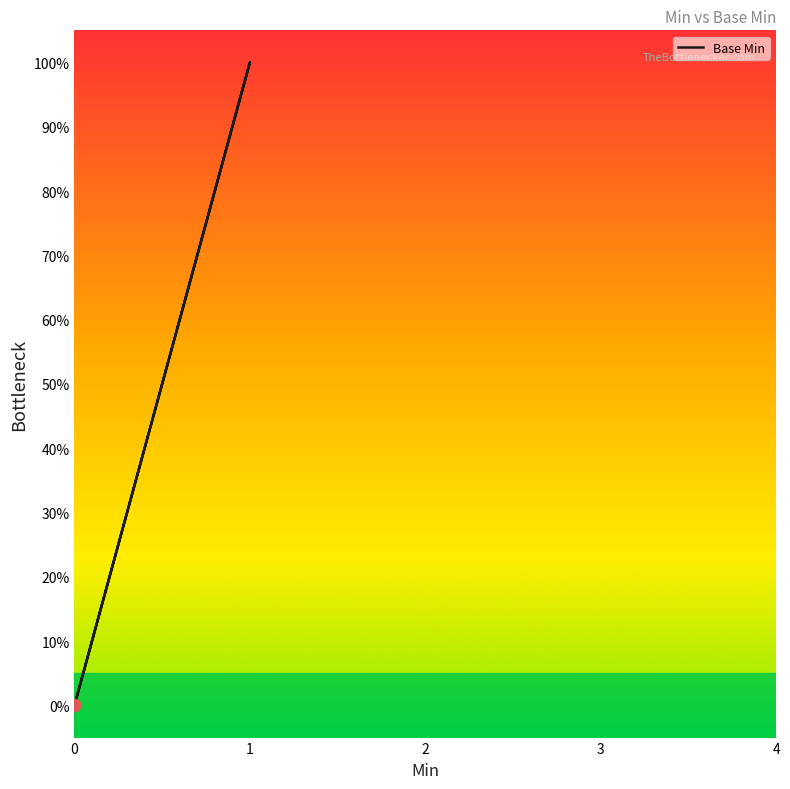

What is the change in value from 0 to 1?

+1